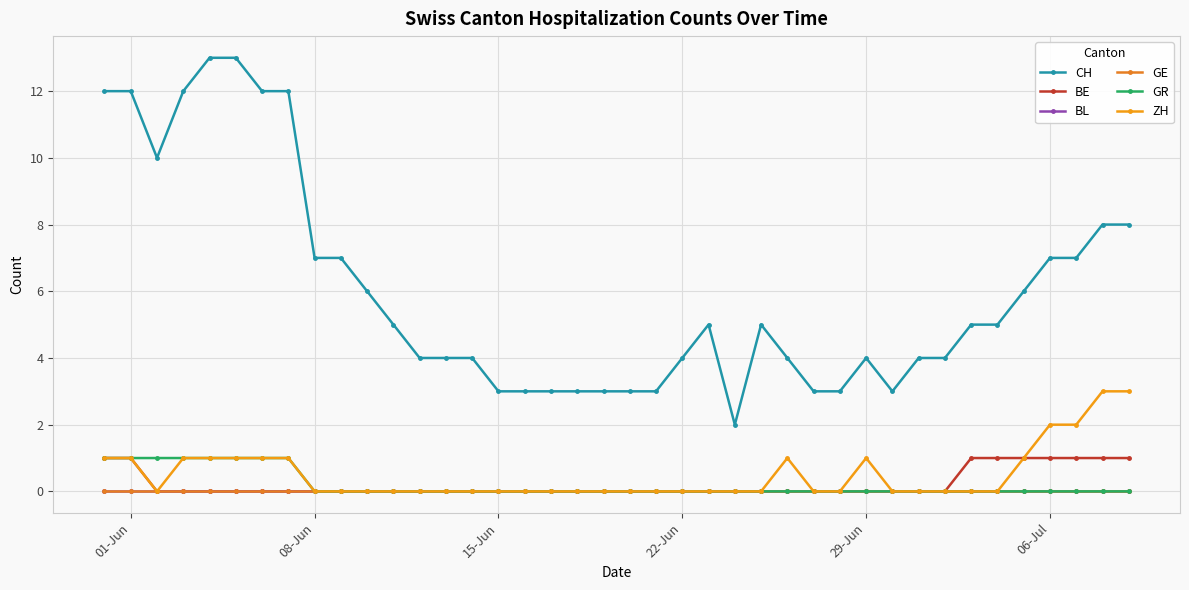

True or false: ZH and GR cross at least once.

False